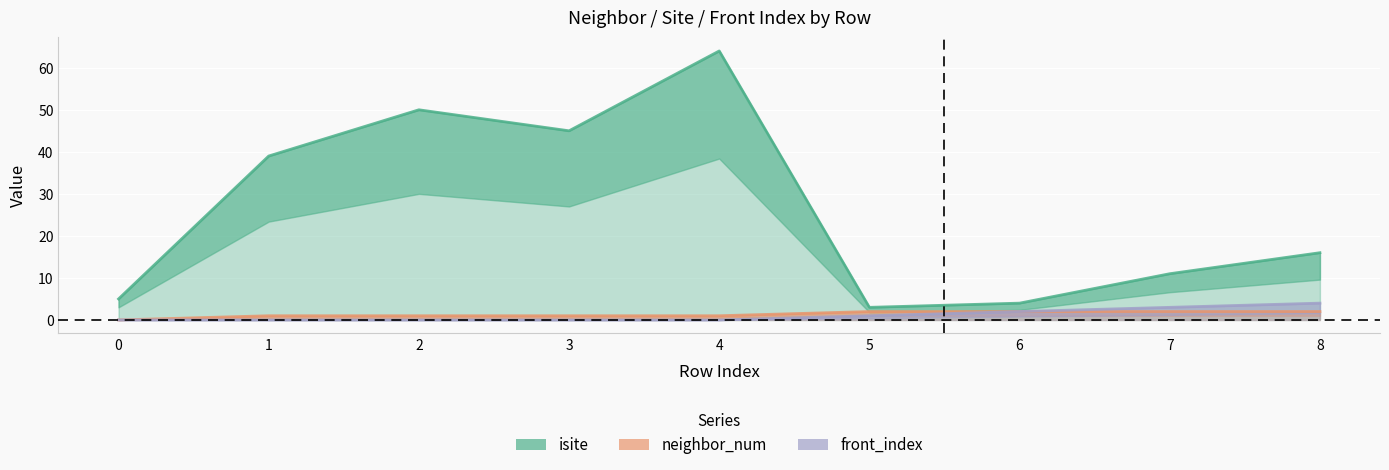

How many data points in isite are above 16?

4